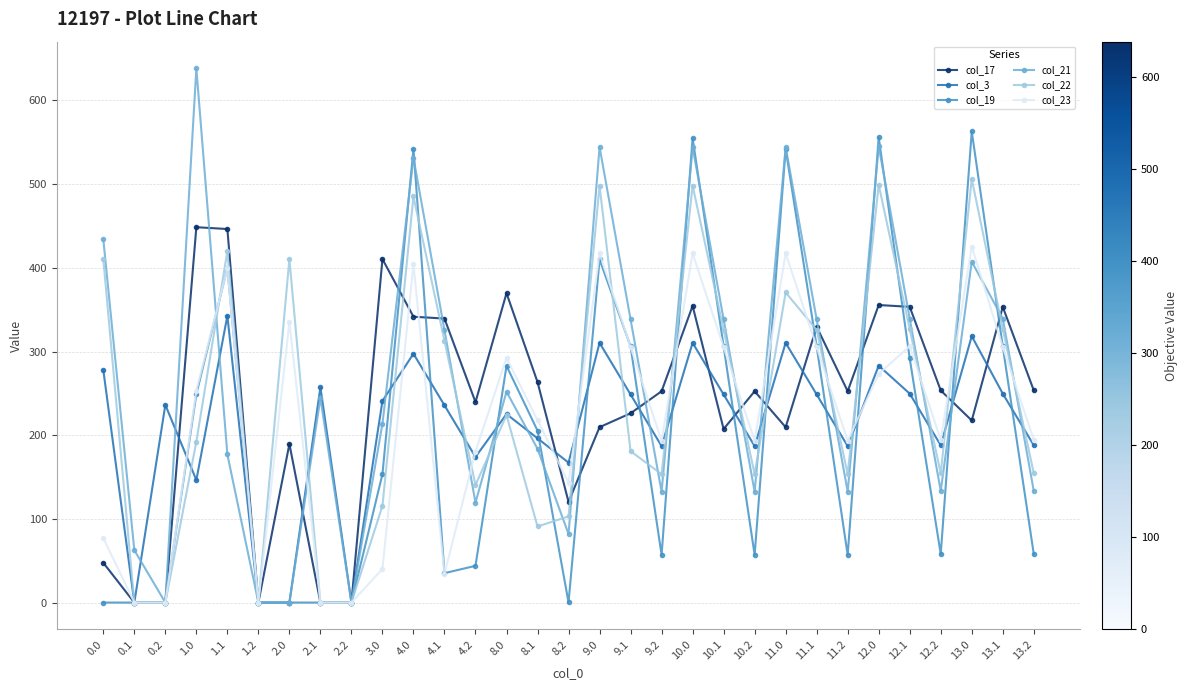

The value of col_19 at 12.2 is 57.9. True or false?

True